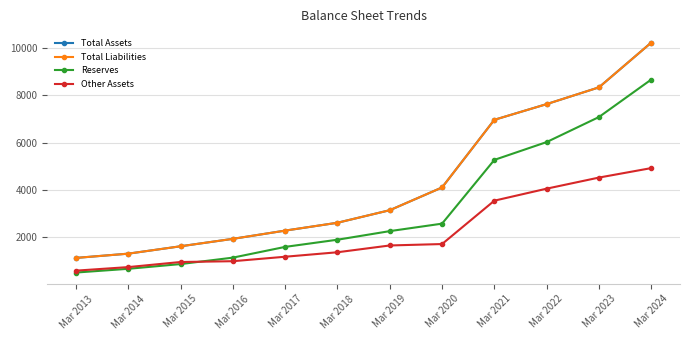

True or false: Total Liabilities has a value of 10227 at Mar 2024.

True